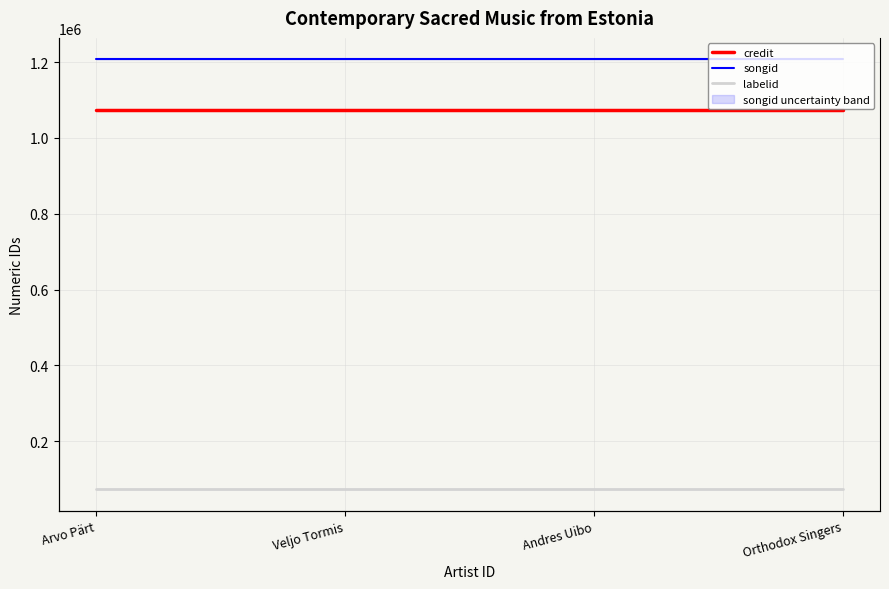

True or false: credit has a value of 1641223 at Veljo Tormis.

False